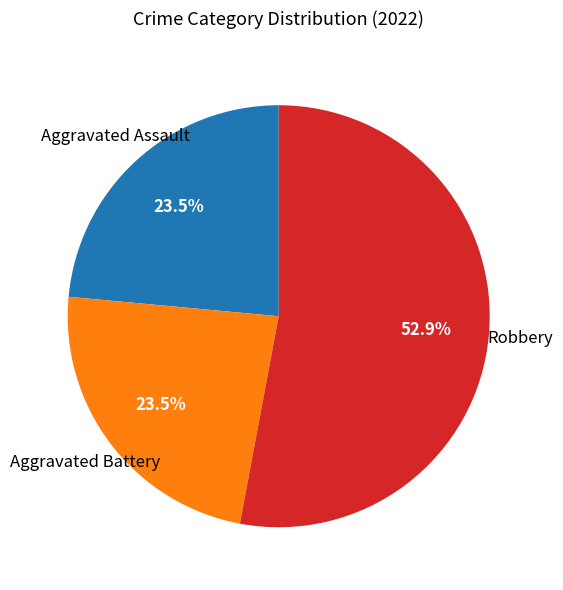

Count the number of slices in the pie.

3